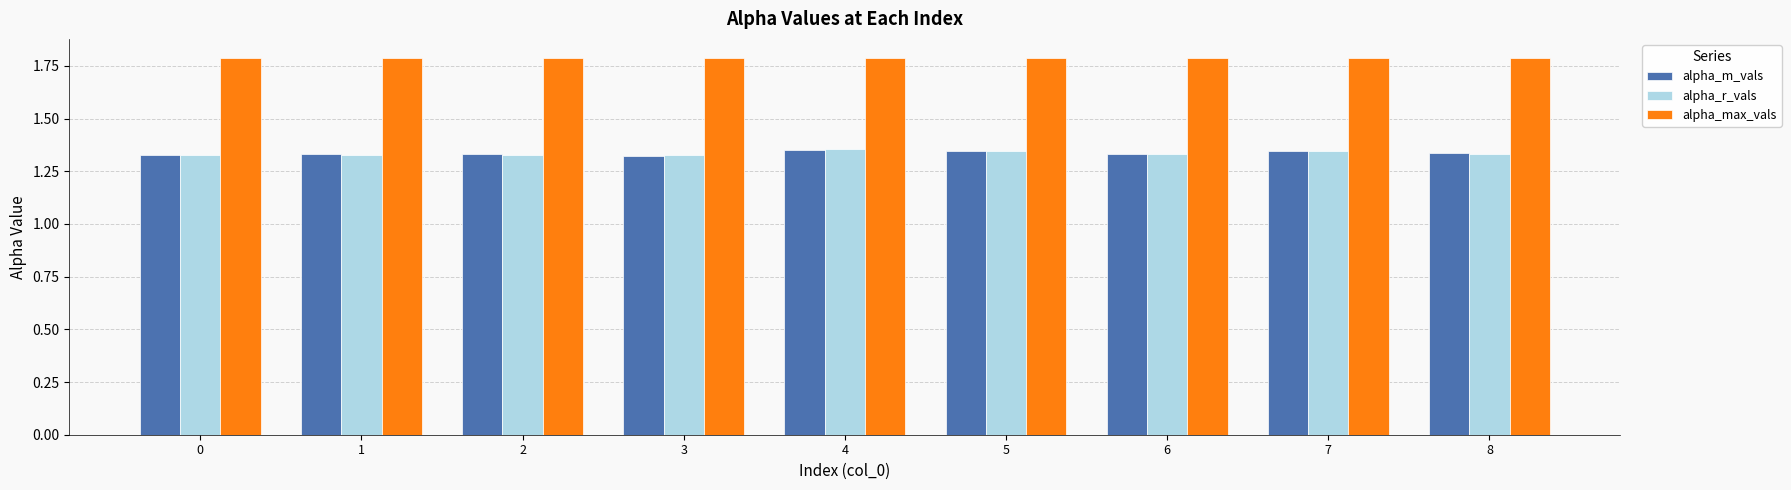

Is the value of alpha_max_vals at 1 greater than the value of alpha_m_vals at 4?

Yes